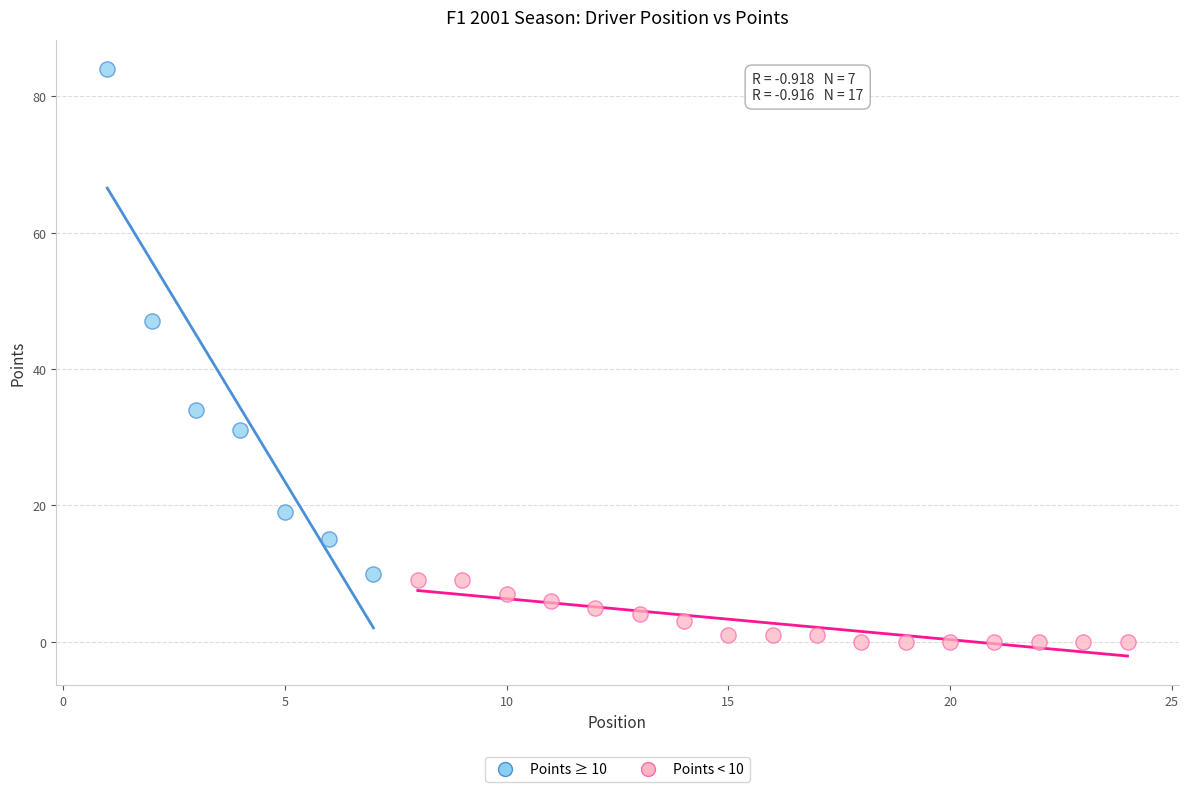

Which series has the largest Y range (max minus min)?

Points ≥ 10